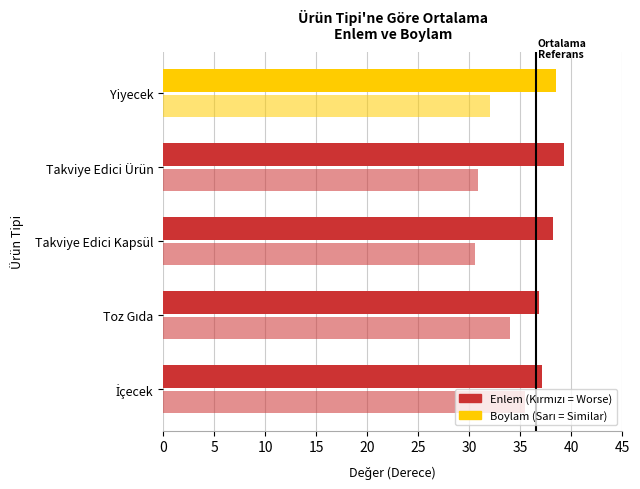

How many categories are shown in the chart?

5